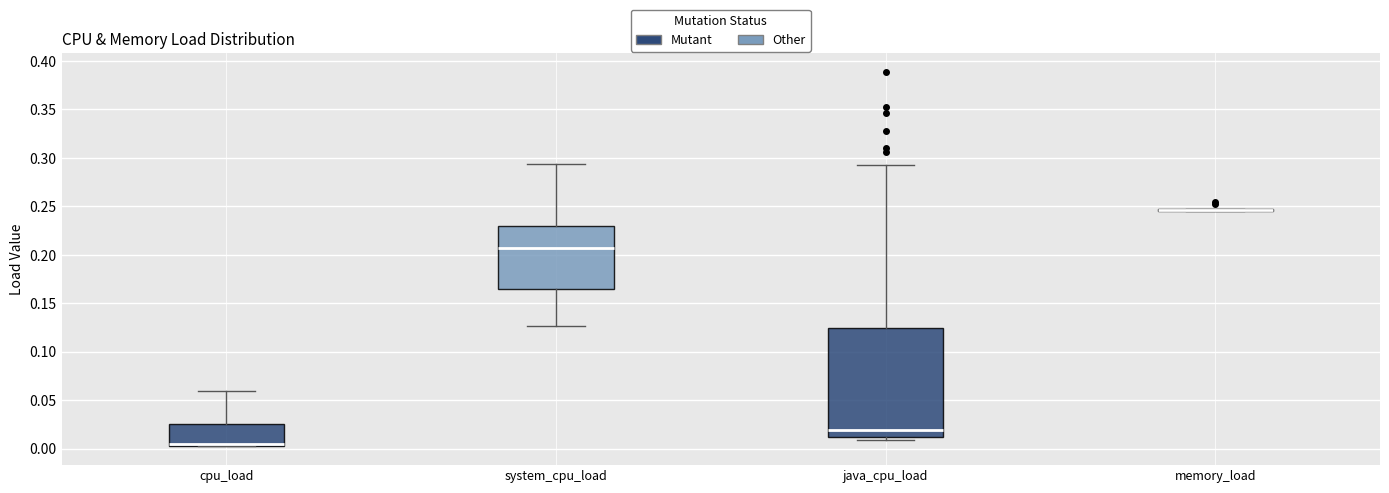

Where is the lower edge of the box for system_cpu_load on the y-axis? The values are not printed on the chart, so give them approximately, as read against the axis.

0.165